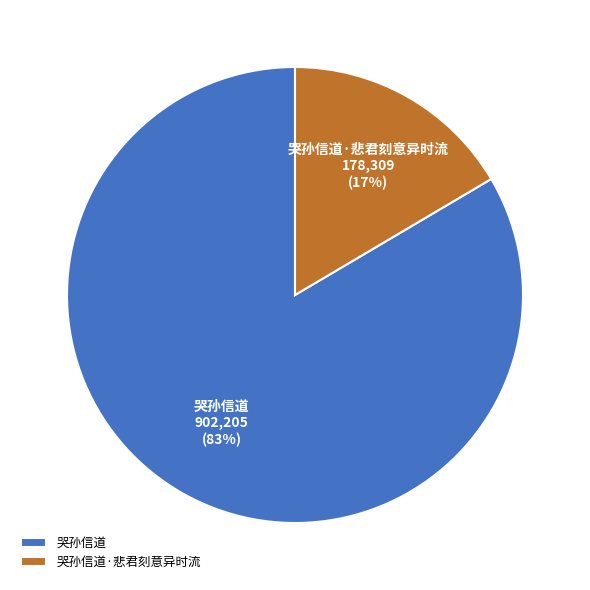

Rank the categories by value from highest to lowest.

哭孙信道, 哭孙信道·悲君刻意异时流